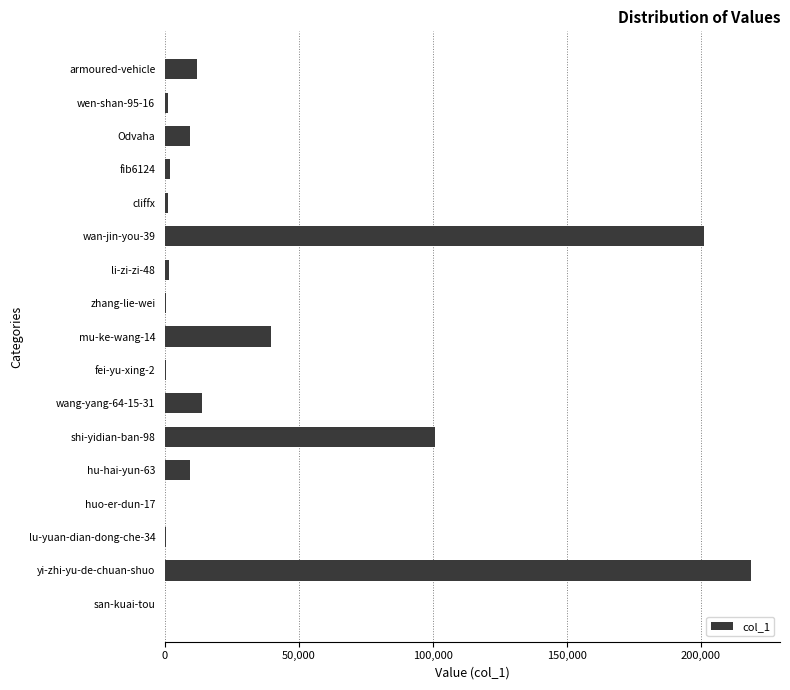

What is the greatest value displayed?

218538